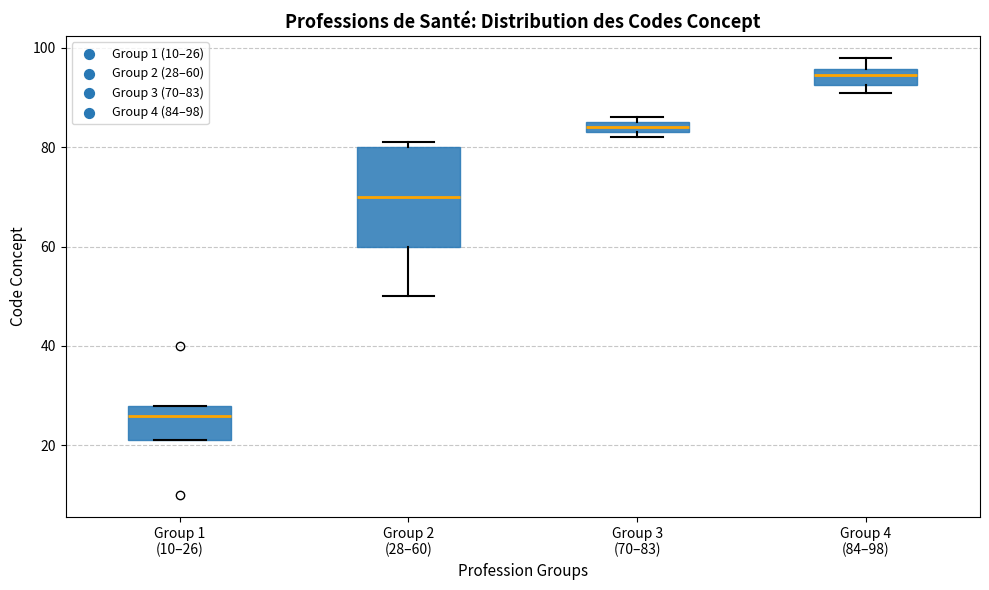

Where does the median line of the box for Group 4 (84–98) sit on the y-axis? The values are not printed on the chart, so give them approximately, as read against the axis.

94